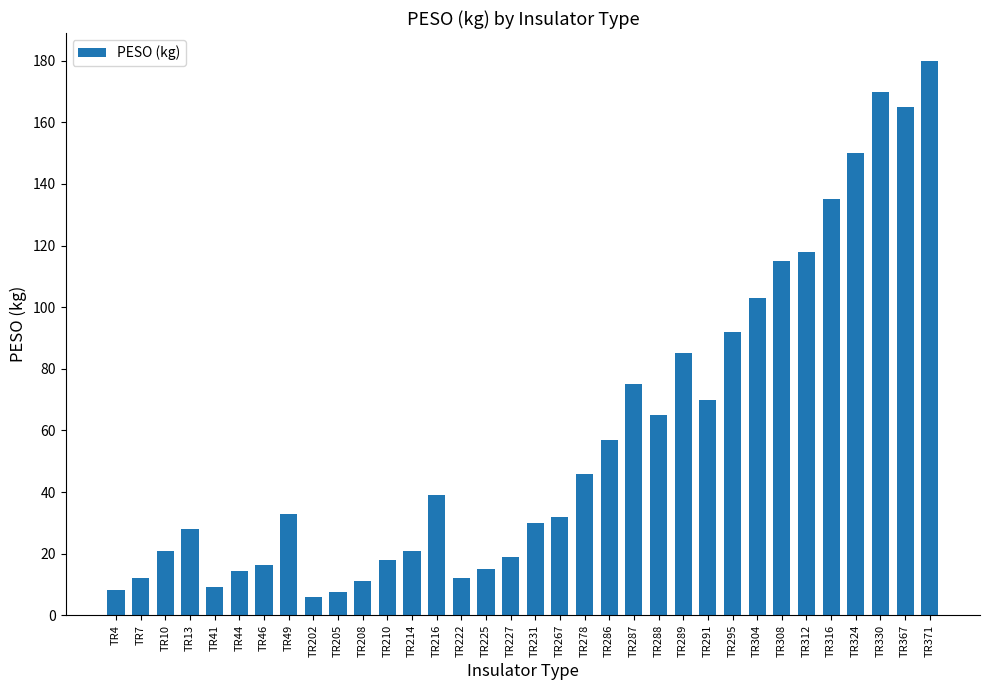

How many categories are shown in the chart?

34